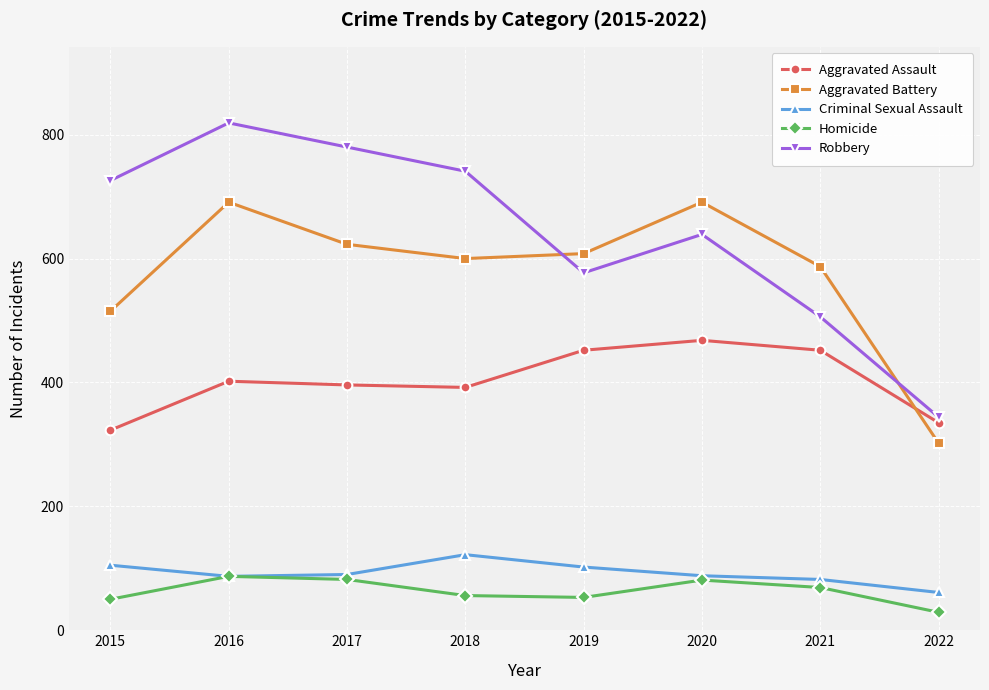

What is the value of the Aggravated Battery point at the 4th from the left?

600